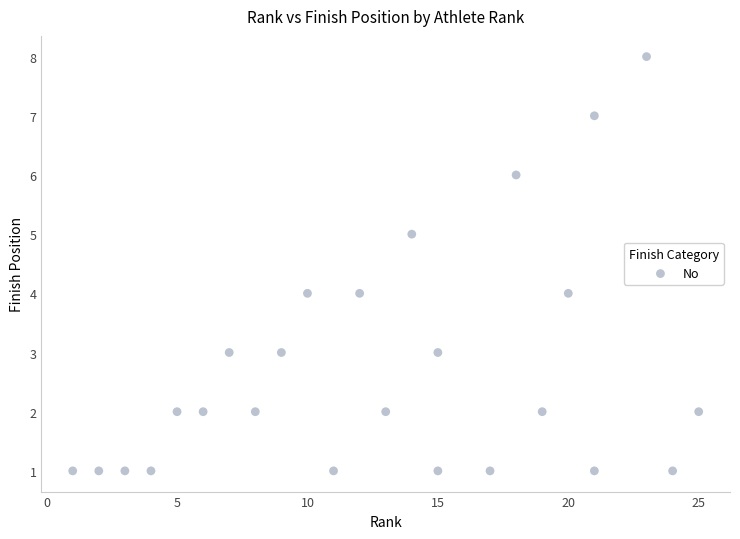

What is the range of X values (max minus min)?

24